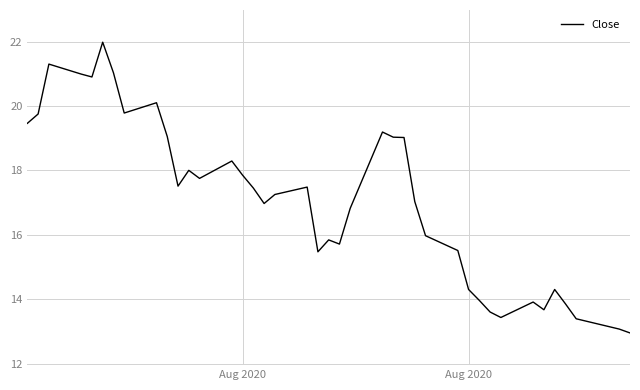

What is the difference between the maximum and minimum values?

9.0